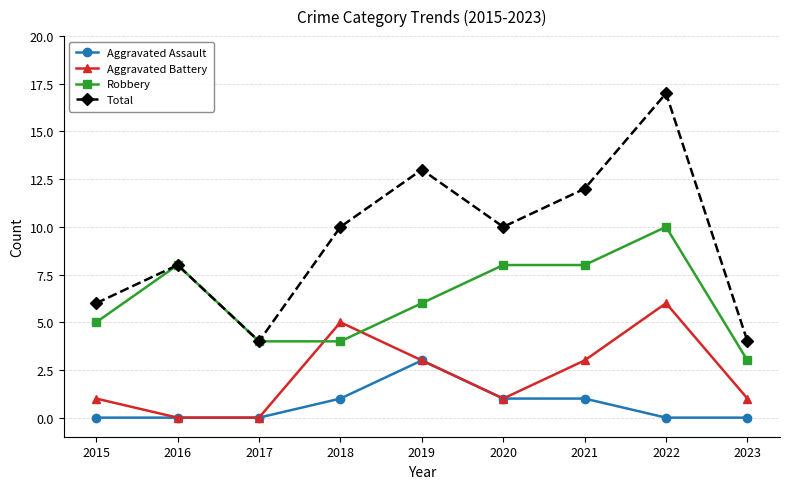

Count the Aggravated Battery values in the range 1 to 3.

5